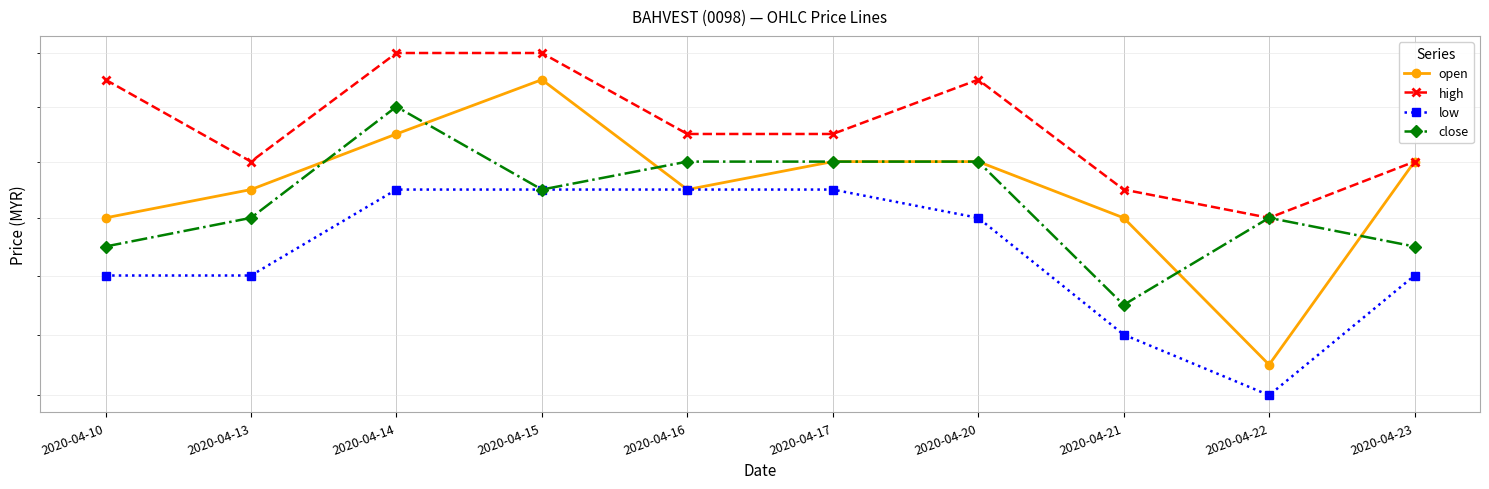

True or false: high and open intersect in this chart.

False